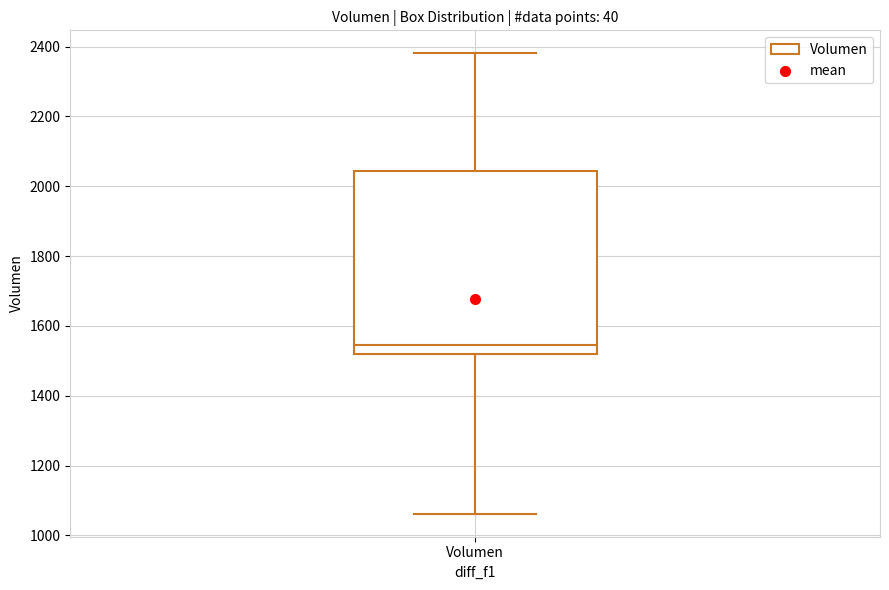

Transcribe this box plot: give where the median line is, the range the box spans, and where the two whiskers end, as read against the y-axis. The values are not printed on the chart, so give them approximately, as read against the axis.

median 1540, box 1520 to 2040, whiskers 1060 to 2380